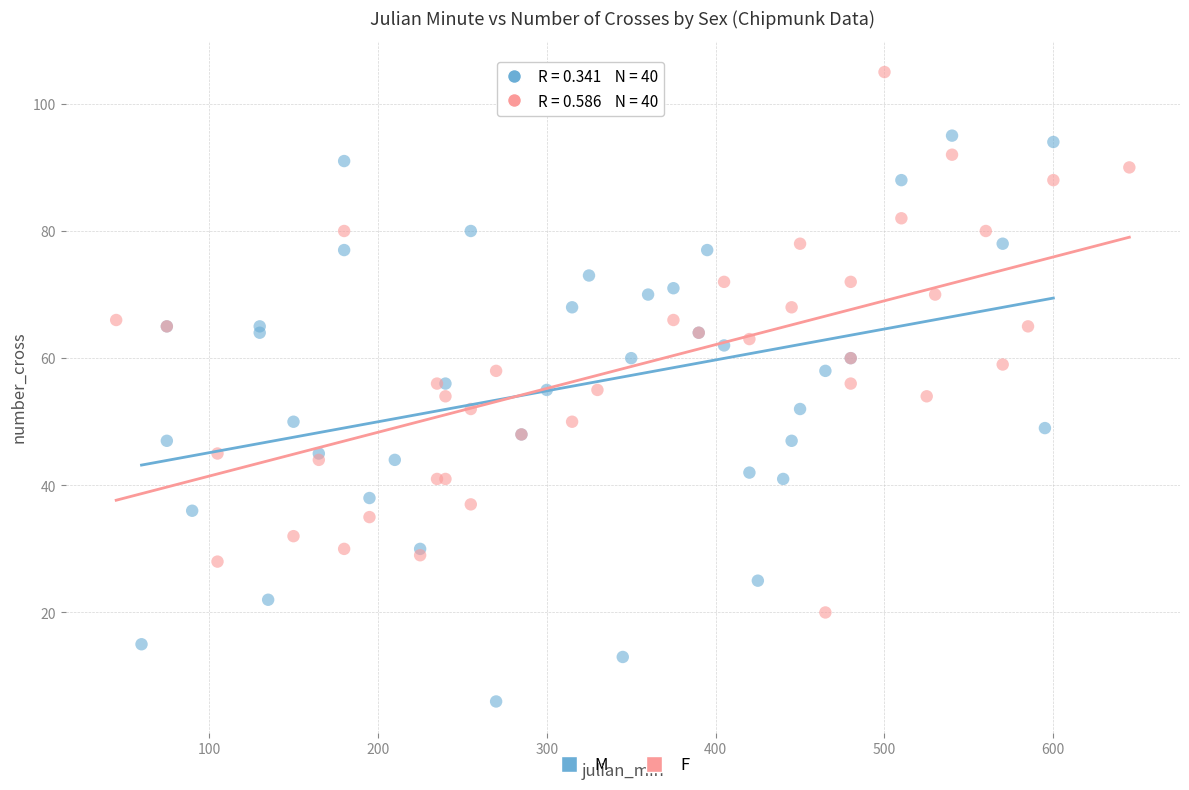

Which series reaches the minimum Y coordinate?

M